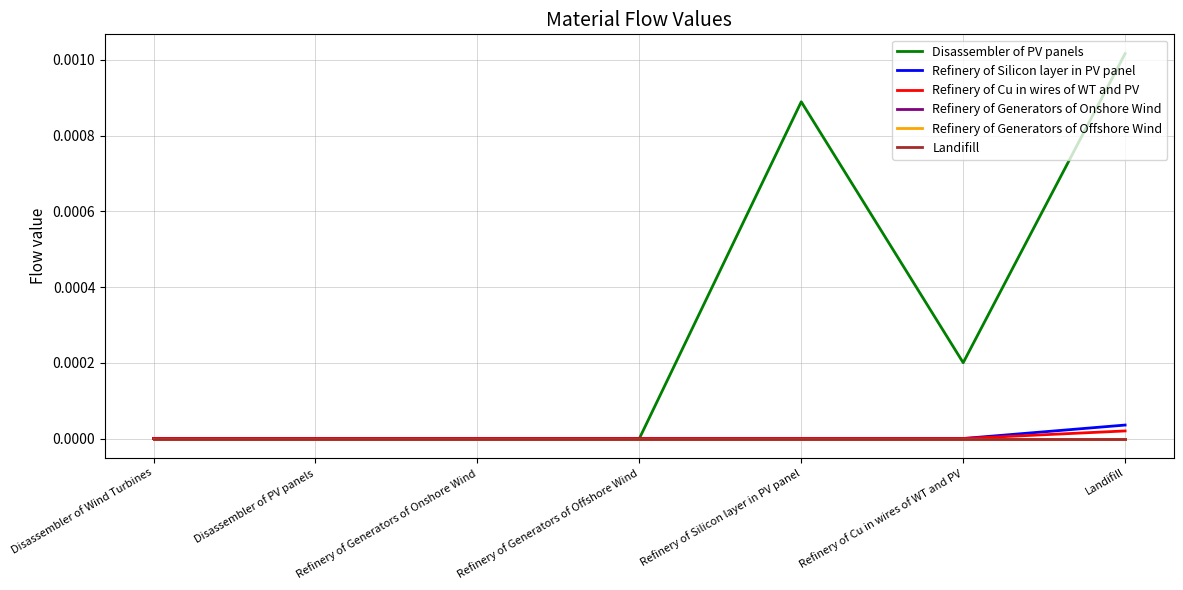

Does the chart have visible grid lines?

Yes